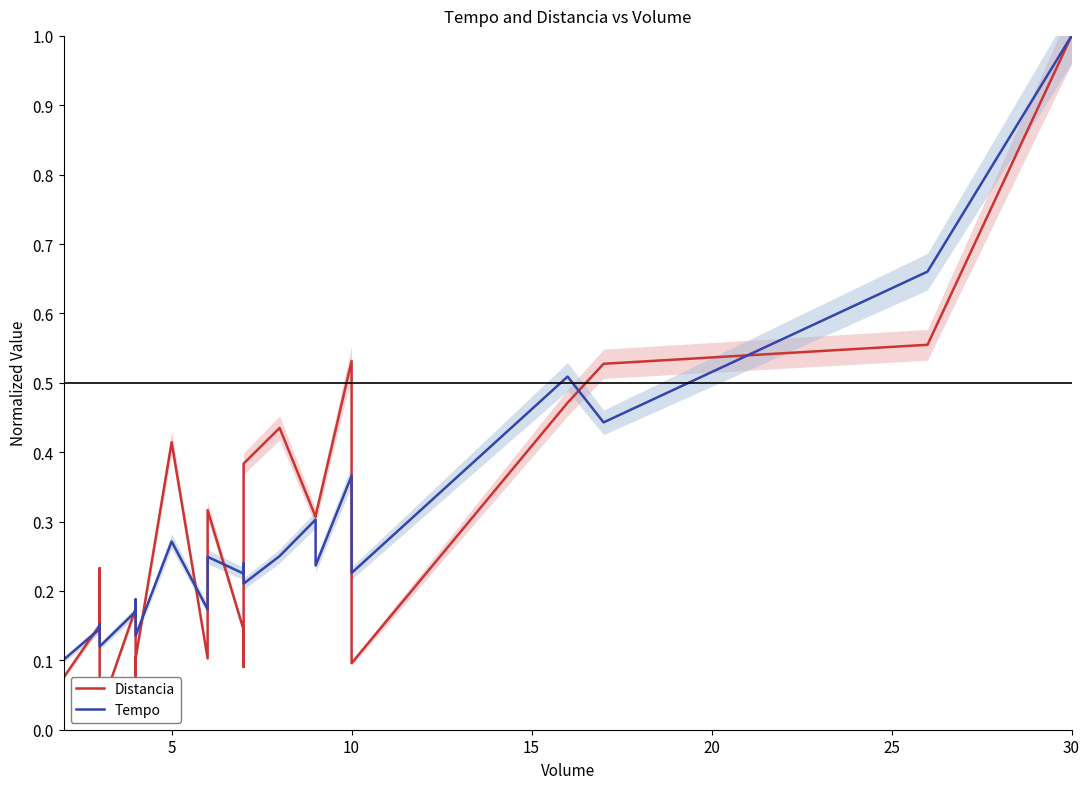

List the series in order of their peak value, highest first.

Distancia, Tempo